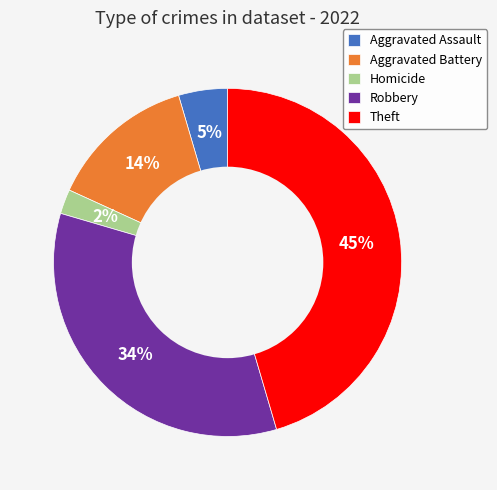

Rank the categories by value from lowest to highest.

Homicide, Aggravated Assault, Aggravated Battery, Robbery, Theft